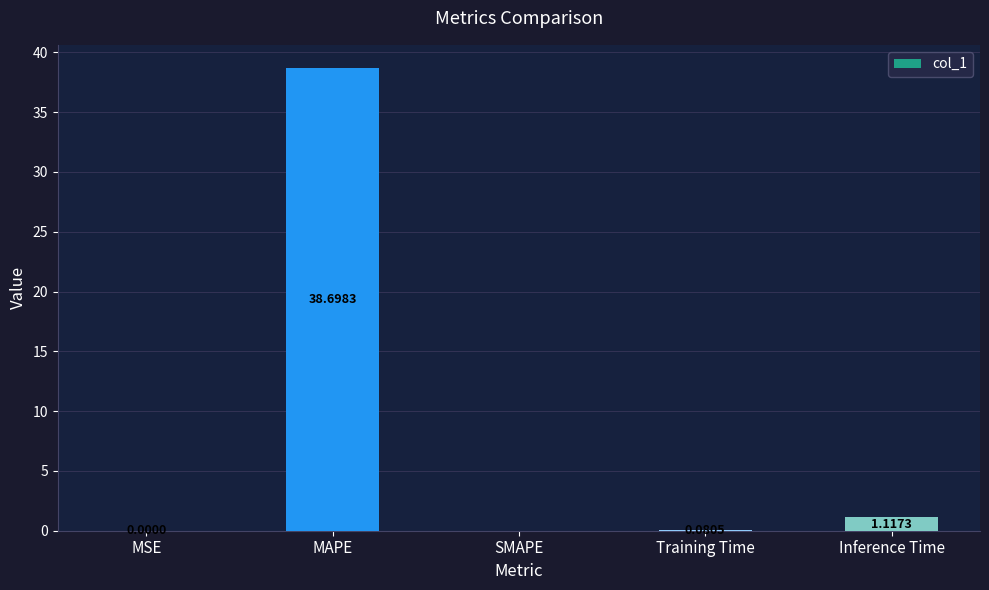

What is the change in value from Training Time to Inference Time?

+1.0